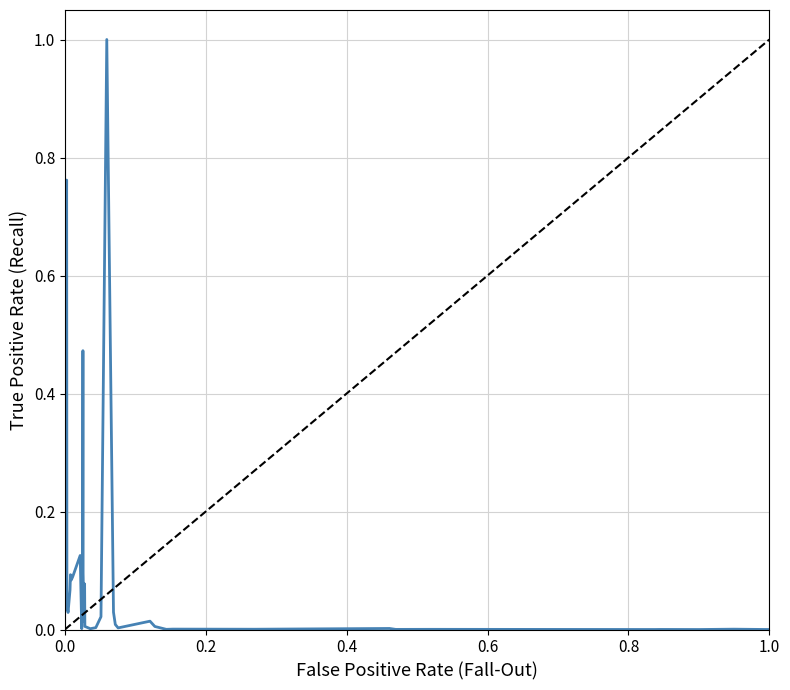

What is the difference between the maximum and minimum values?

1.0